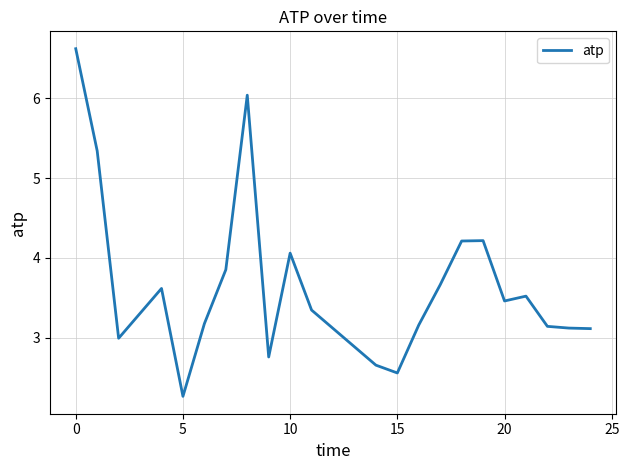

What is the maximum value shown in the chart?

6.6